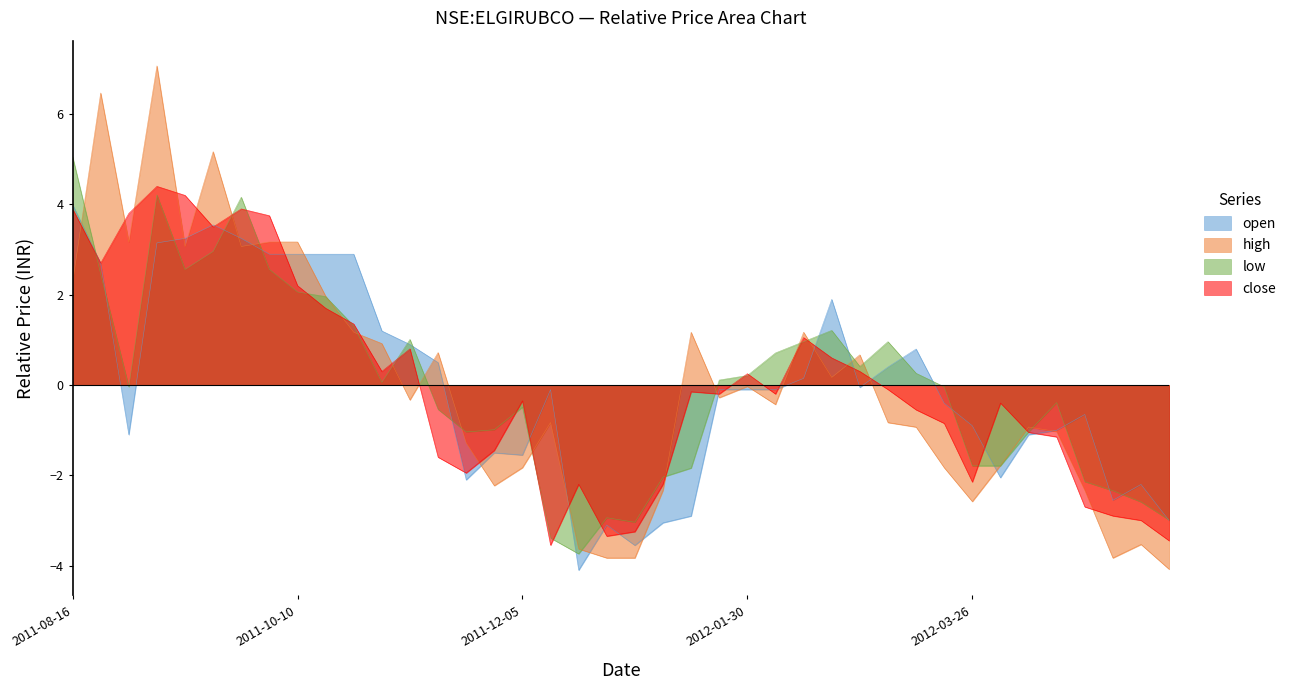

What is the label of the 34th point from the left?

2012-04-02